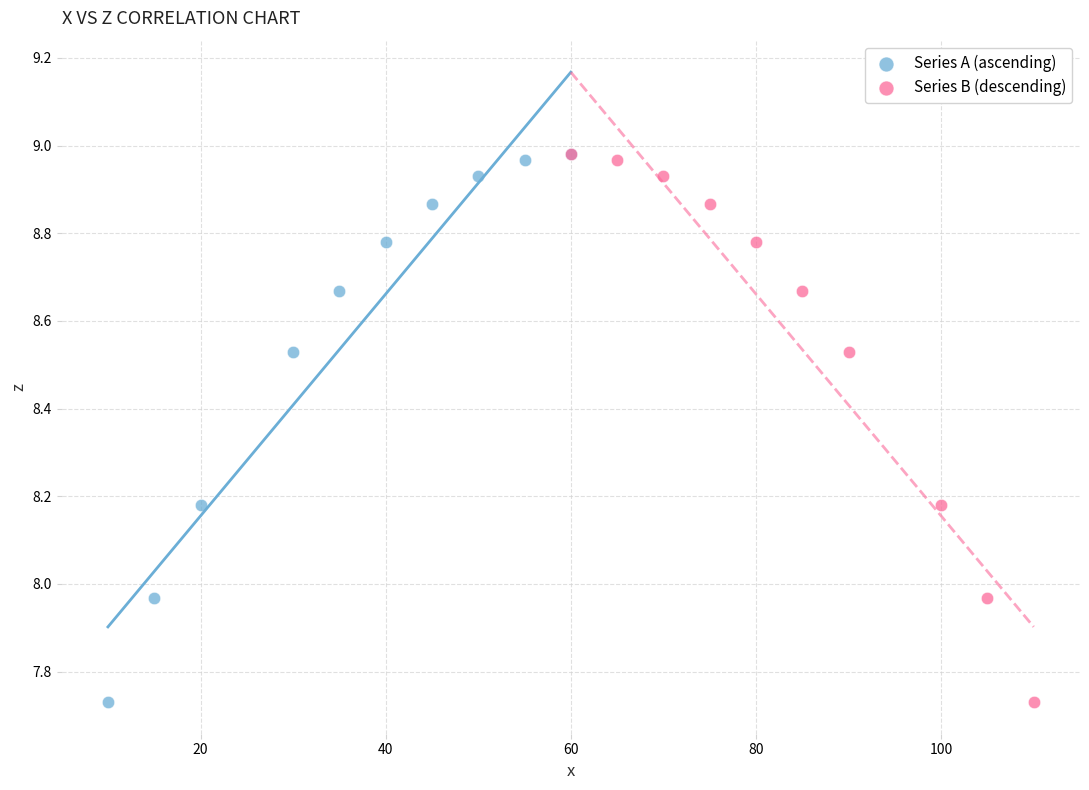

What are all the series names shown in the legend?

Series A (ascending), Series B (descending)